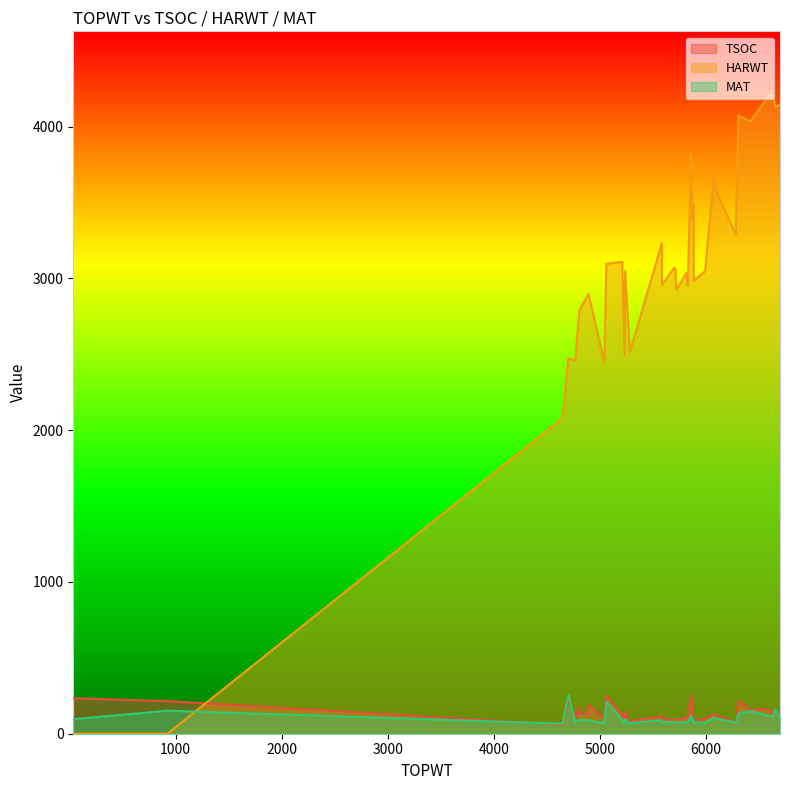

What value does the HARWT series have at 6421, to the nearest 50?

4050